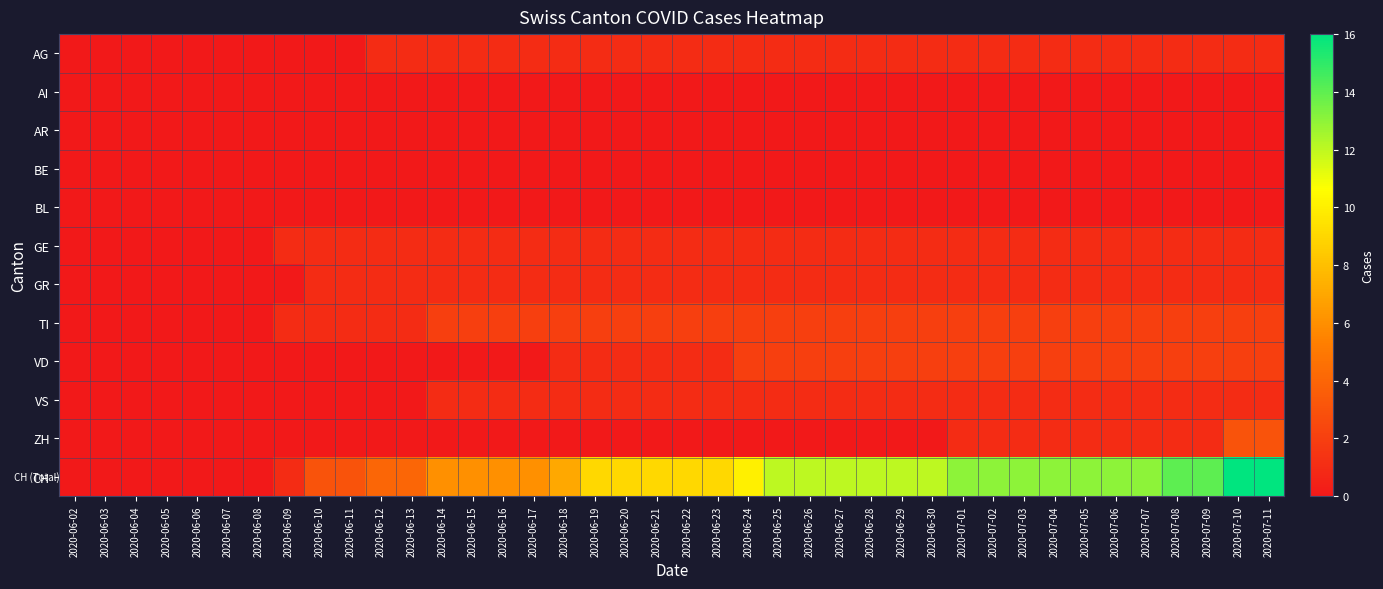

What is the spread (max minus min) of values at 2020-06-15?

6